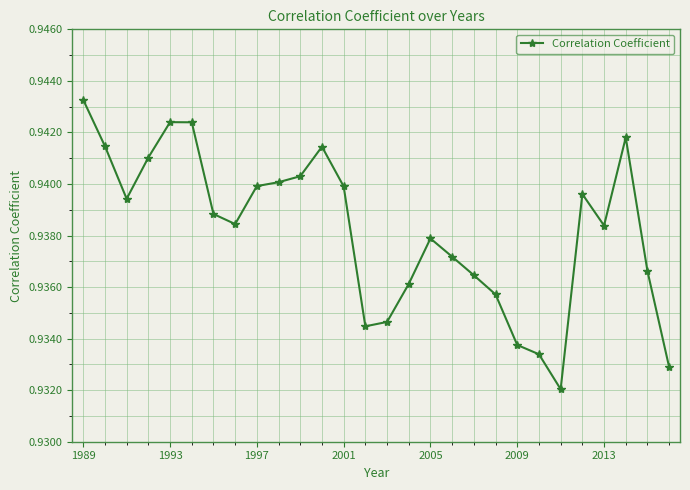

True or false: the data has more than 2 interior local peaks.

True